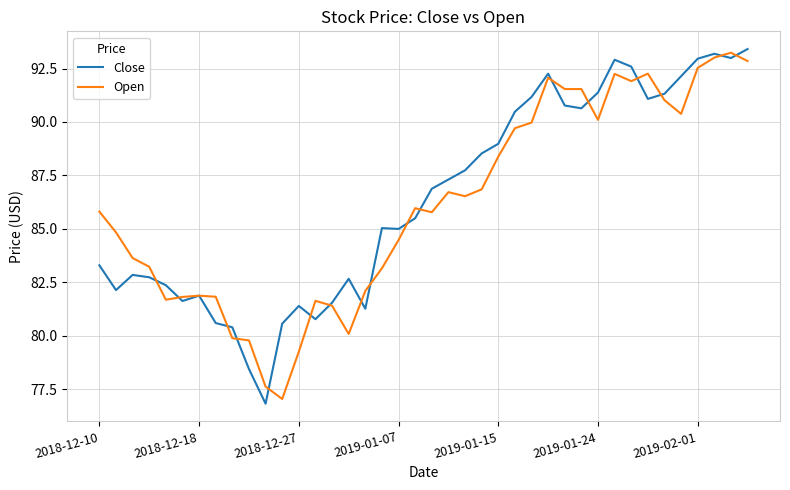

What is the minimum value for Close?

76.8